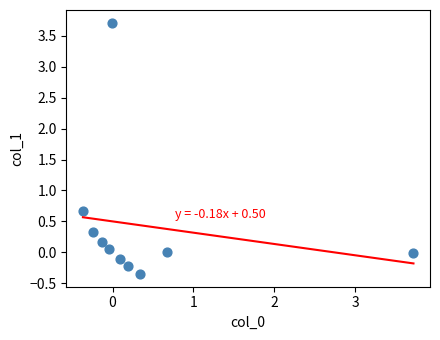

What Y value in the scatter plot is closest to 1?

0.7